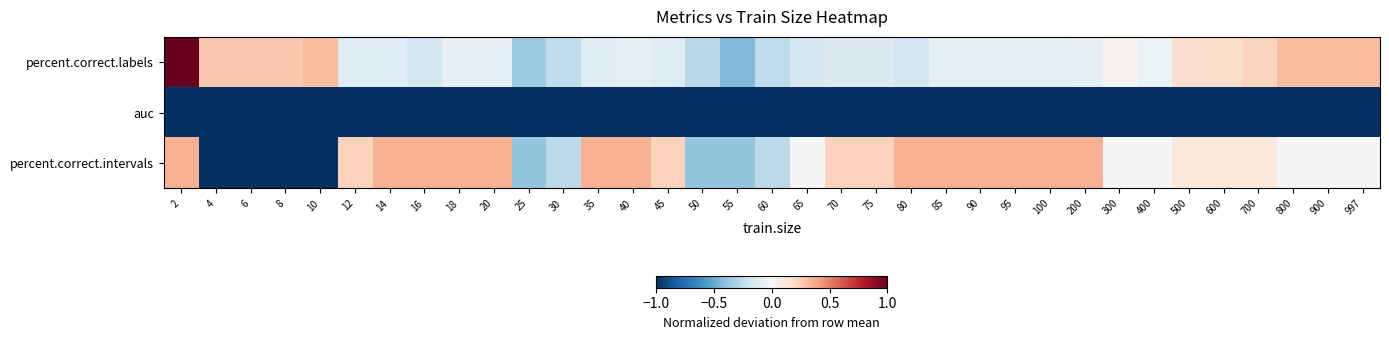

Reading left to right, what are all the values shown in this chart?

percent.correct.labels: 2=1.0	4=0.3	6=0.3	8=0.3	10=0.3	12=-0.1	14=-0.1	16=-0.2	18=-0.1	20=-0.1	25=-0.4	30=-0.3	35=-0.1	40=-0.1	45=-0.1	50=-0.3	55=-0.4	60=-0.3	65=-0.2	70=-0.1	75=-0.1	80=-0.2	85=-0.1	90=-0.1	95=-0.1	100=-0.1	200=-0.1	300=0.0	400=-0.1	500=0.2	600=0.2	700=0.2	800=0.3	900=0.3	997=0.3
auc: 2=-1.0	4=-1.0	6=-1.0	8=-1.0	10=-1.0	12=-1.0	14=-1.0	16=-1.0	18=-1.0	20=-1.0	25=-1.0	30=-1.0	35=-1.0	40=-1.0	45=-1.0	50=-1.0	55=-1.0	60=-1.0	65=-1.0	70=-1.0	75=-1.0	80=-1.0	85=-1.0	90=-1.0	95=-1.0	100=-1.0	200=-1.0	300=-1.0	400=-1.0	500=-1.0	600=-1.0	700=-1.0	800=-1.0	900=-1.0	997=-1.0
percent.correct.intervals: 2=0.4	4=-1.0	6=-1.0	8=-1.0	10=-1.0	12=0.2	14=0.4	16=0.4	18=0.4	20=0.4	25=-0.4	30=-0.3	35=0.4	40=0.4	45=0.2	50=-0.4	55=-0.4	60=-0.3	65=-0.0	70=0.2	75=0.2	80=0.4	85=0.4	90=0.4	95=0.4	100=0.4	200=0.4	300=-0.0	400=-0.0	500=0.1	600=0.1	700=0.1	800=-0.0	900=-0.0	997=-0.0